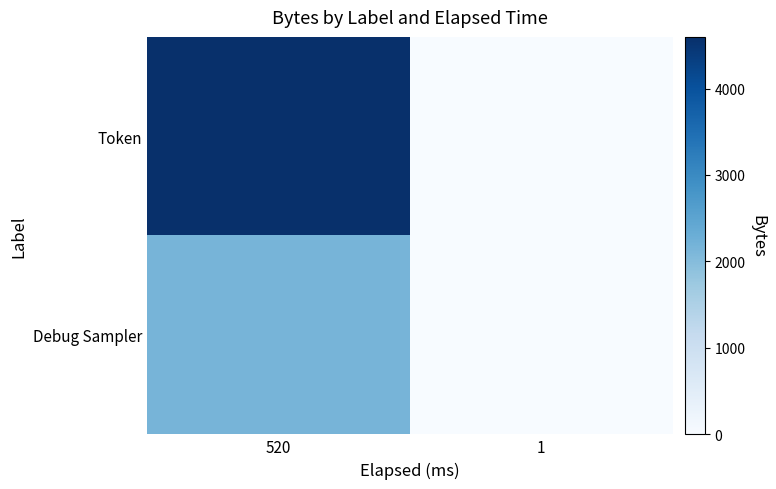

Reading right to left, transcribe all the data shown in this chart.

Token: 1=0	520=4597
Debug Sampler: 1=0	520=2171